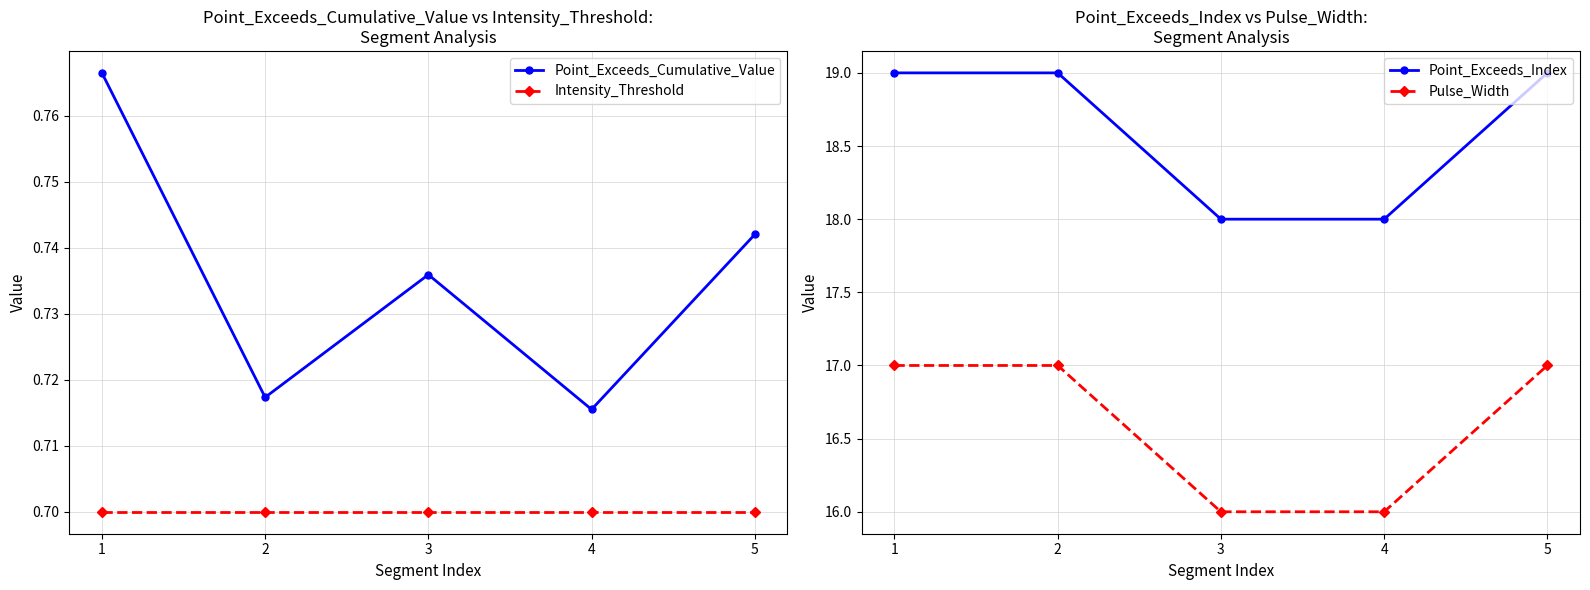

What are all the series names shown in the legend?

Point_Exceeds_Cumulative_Value, Intensity_Threshold, Point_Exceeds_Index, Pulse_Width